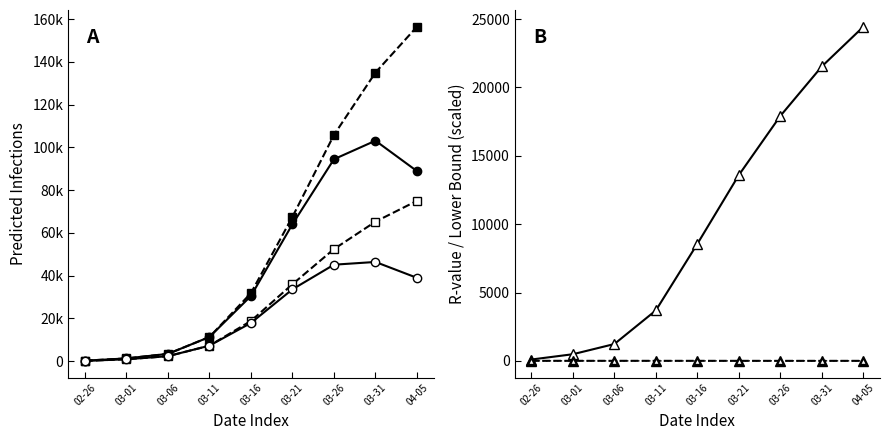

Where is predicted_current_infected_mean nearest to the value 23313?

03-16